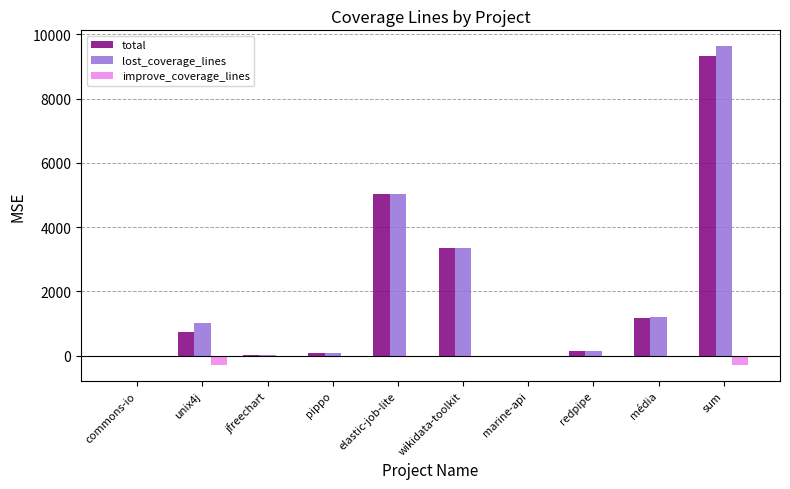

What value does the improve_coverage_lines series have at jfreechart?

-2.7